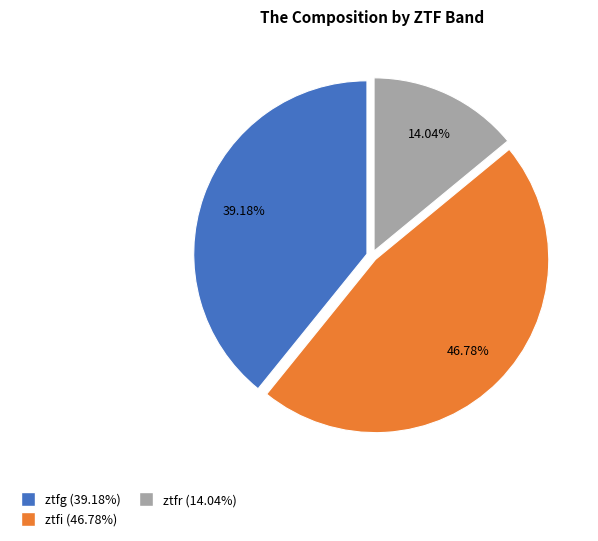

Count the number of slices in the pie.

3